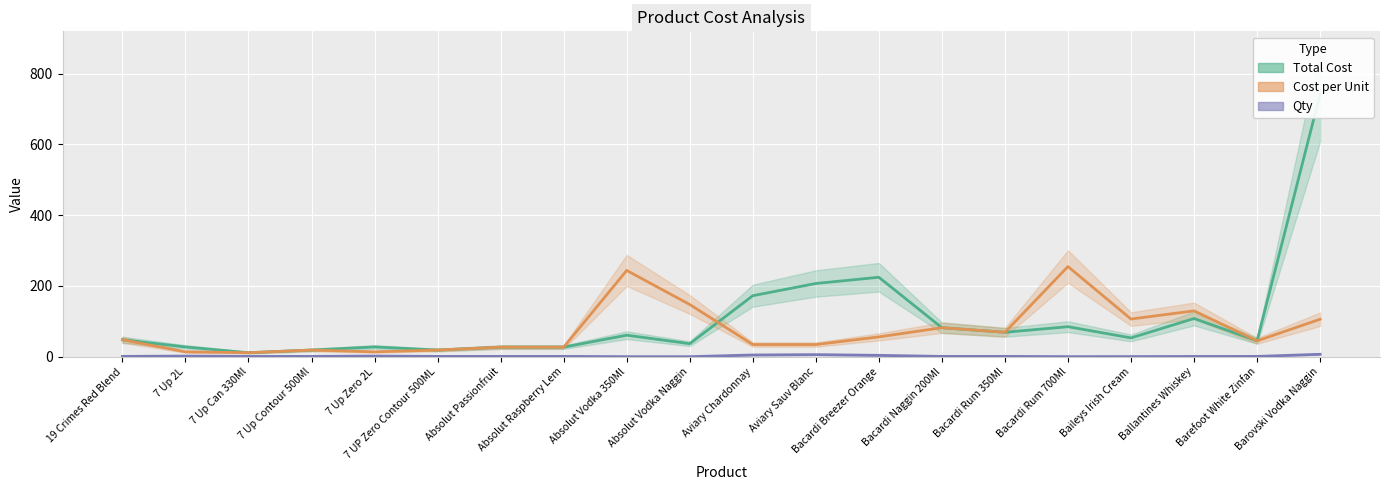

Rank the series by their maximum value, from highest to lowest.

Total Cost, Cost per Unit, Qty